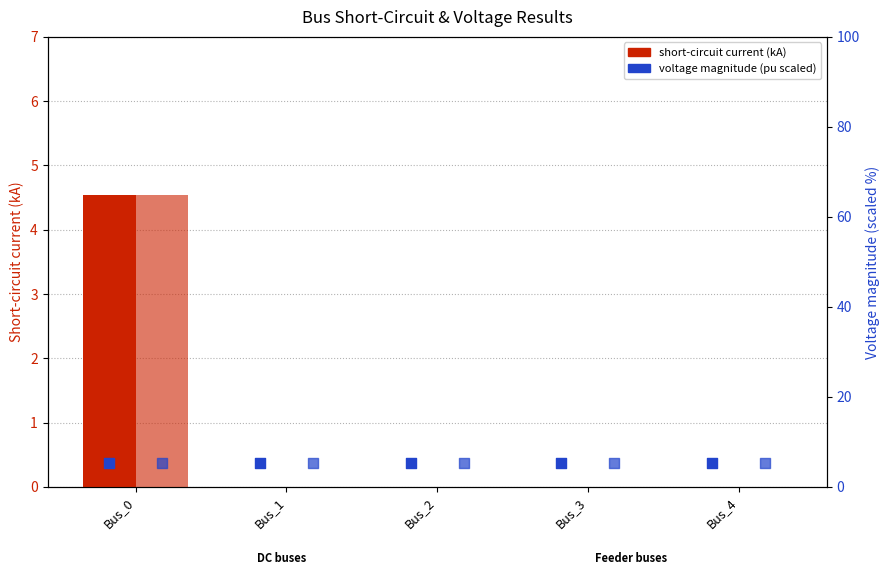

Which series has the widest spread of Y values?

pf_ikss_b_ka